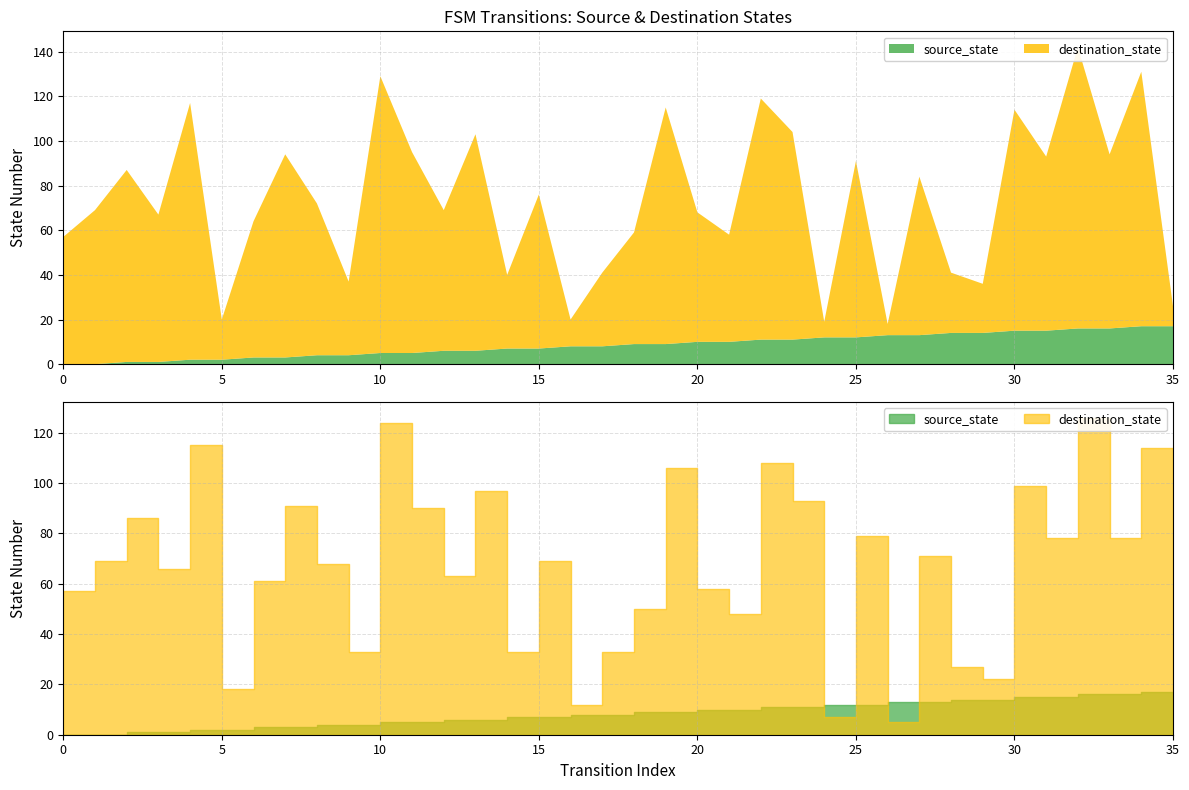

What are all the series names shown in the legend?

source_state, destination_state